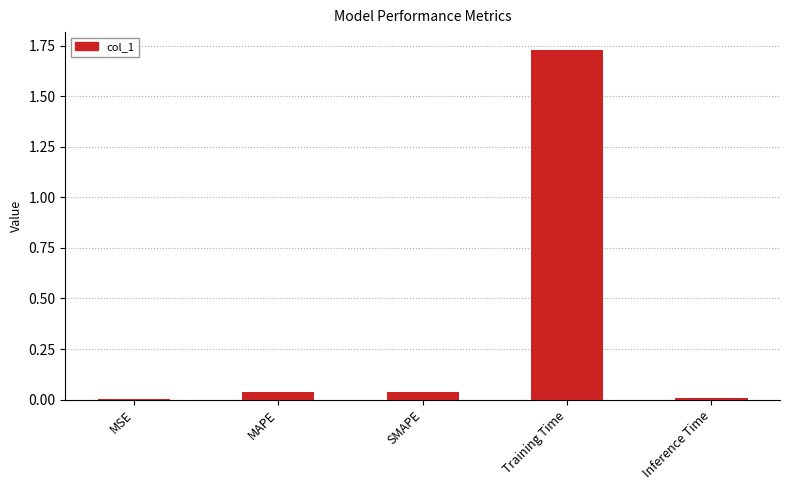

What is the change in value from SMAPE to Training Time?

+1.7